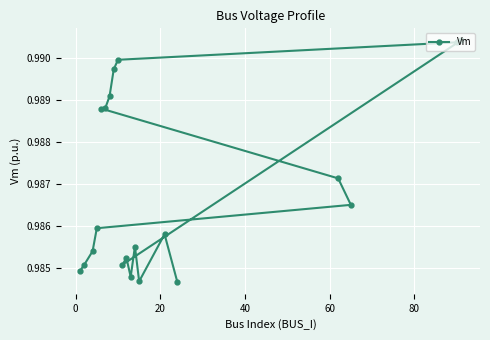

How many values are between 0 and 1?

20